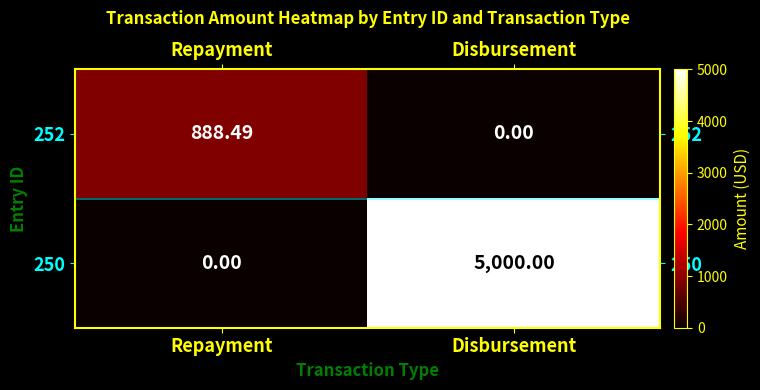

At which label is 250 closest to 2500?

Repayment